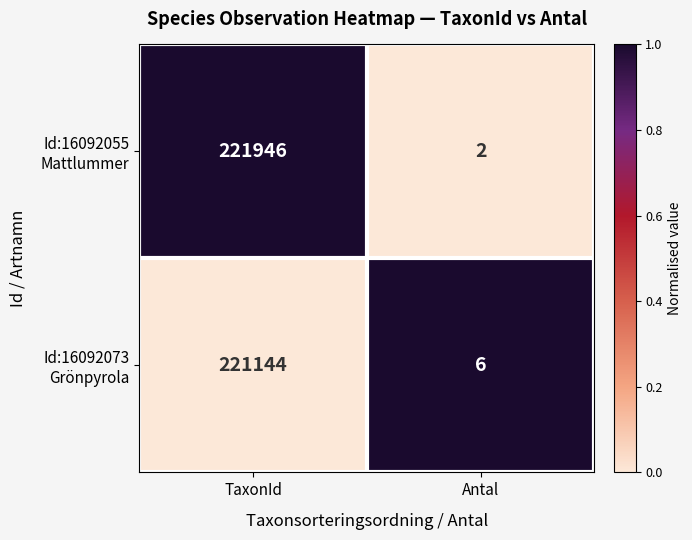

What is the maximum value shown in the chart?

221946